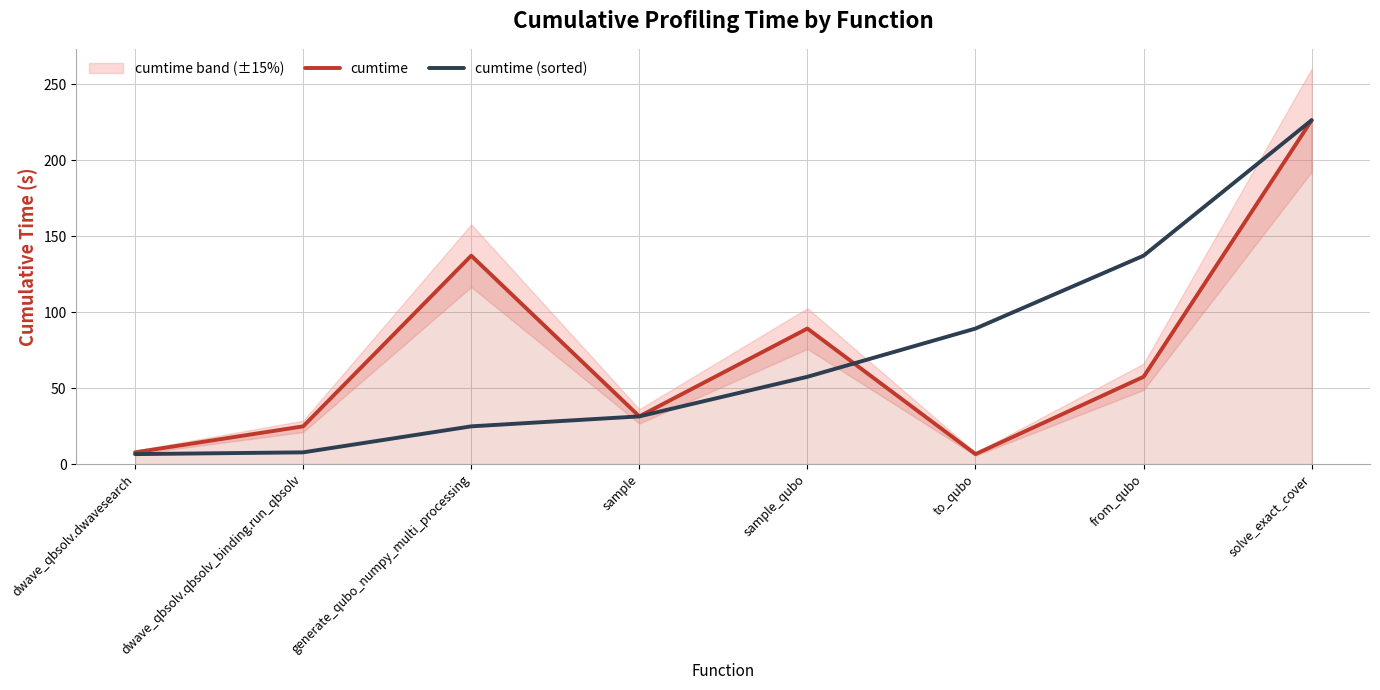

Which series has the largest total across all categories?

cumtime